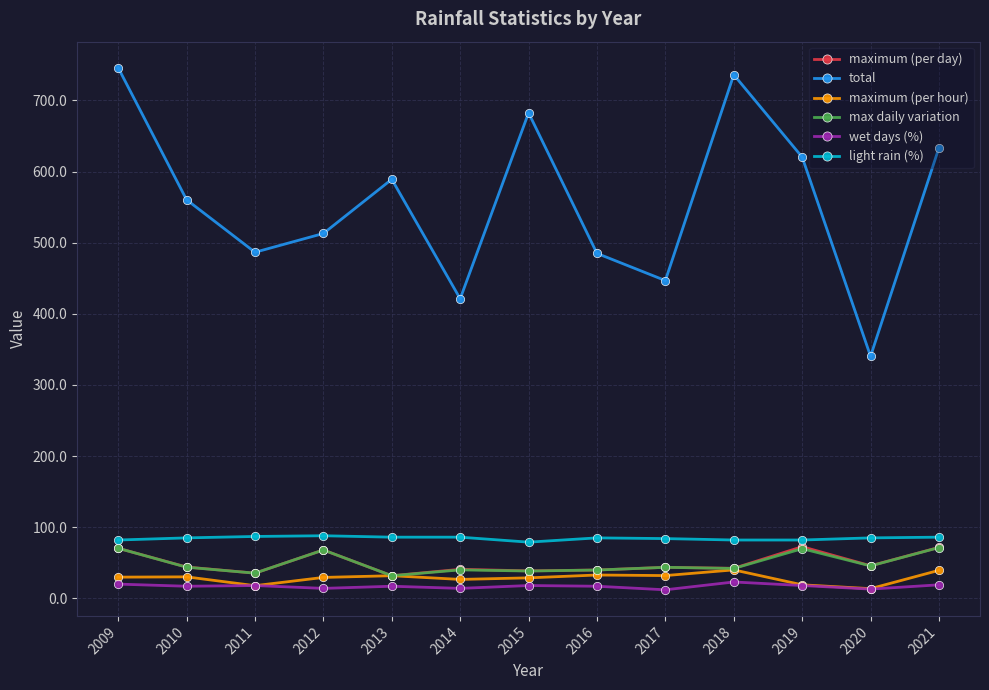

What is the difference between the wet days (%) values at 2021 and 2017?

7.0